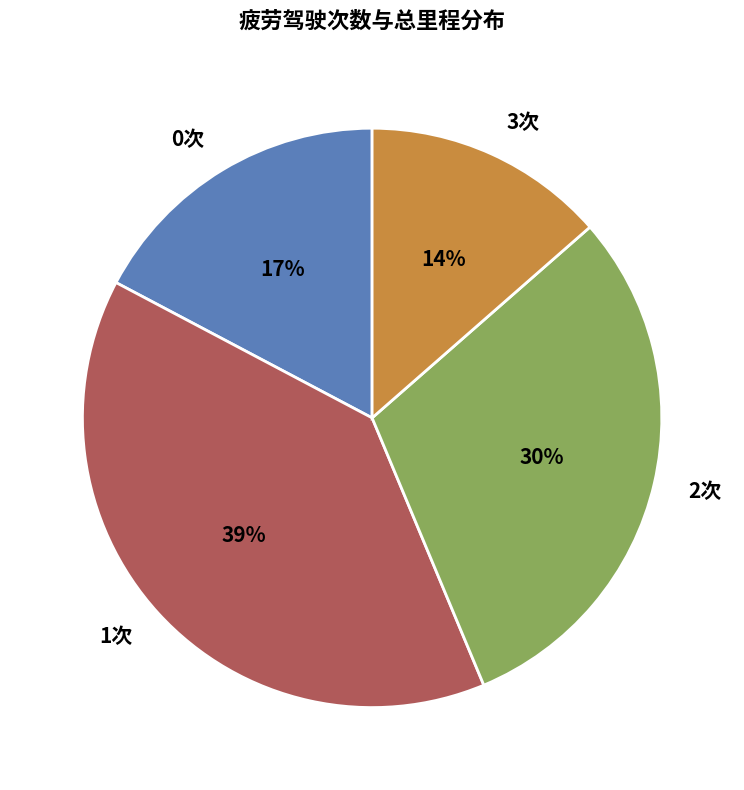

Do 2次 and 0次 together represent more than half of the pie?

No